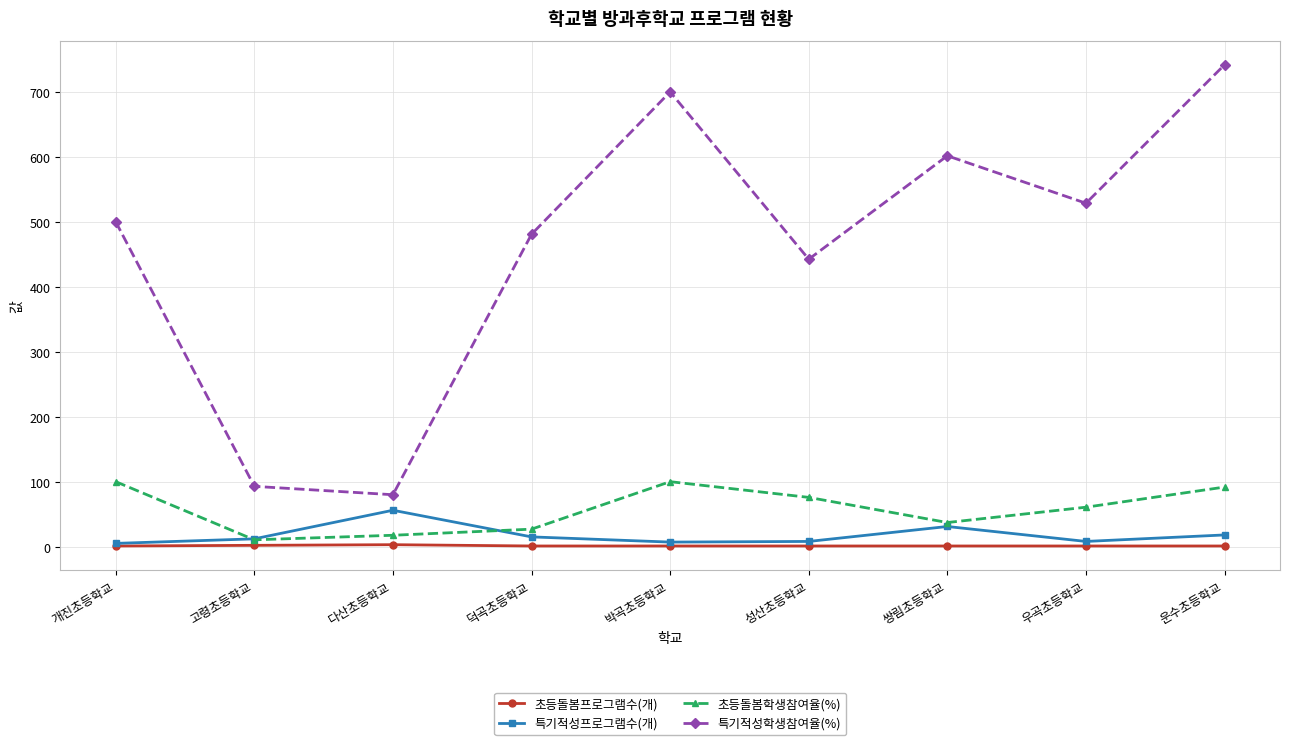

What is the sum of the 초등돌봄학생참여율(%) values at 운수초등학교 and 성산초등학교?

167.5